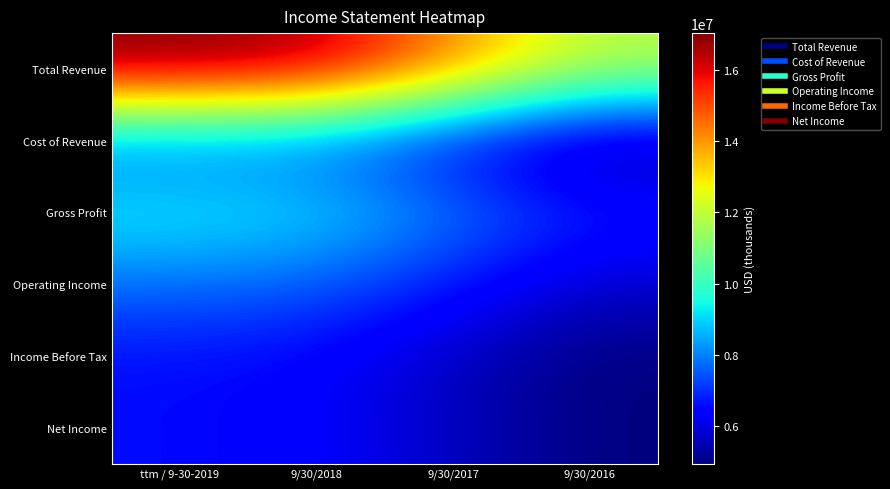

At which category is the sum across all series the highest?

ttm / 9-30-2019